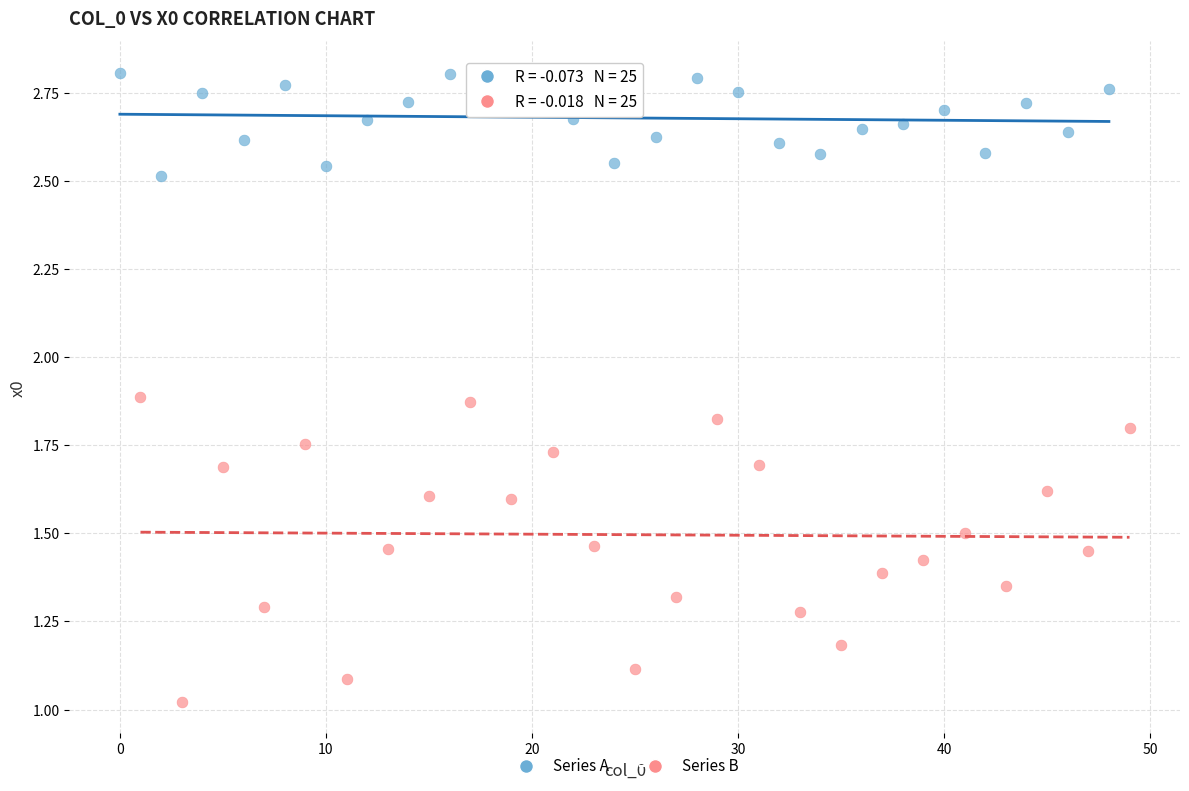

Which series has the largest Y range (max minus min)?

Series B